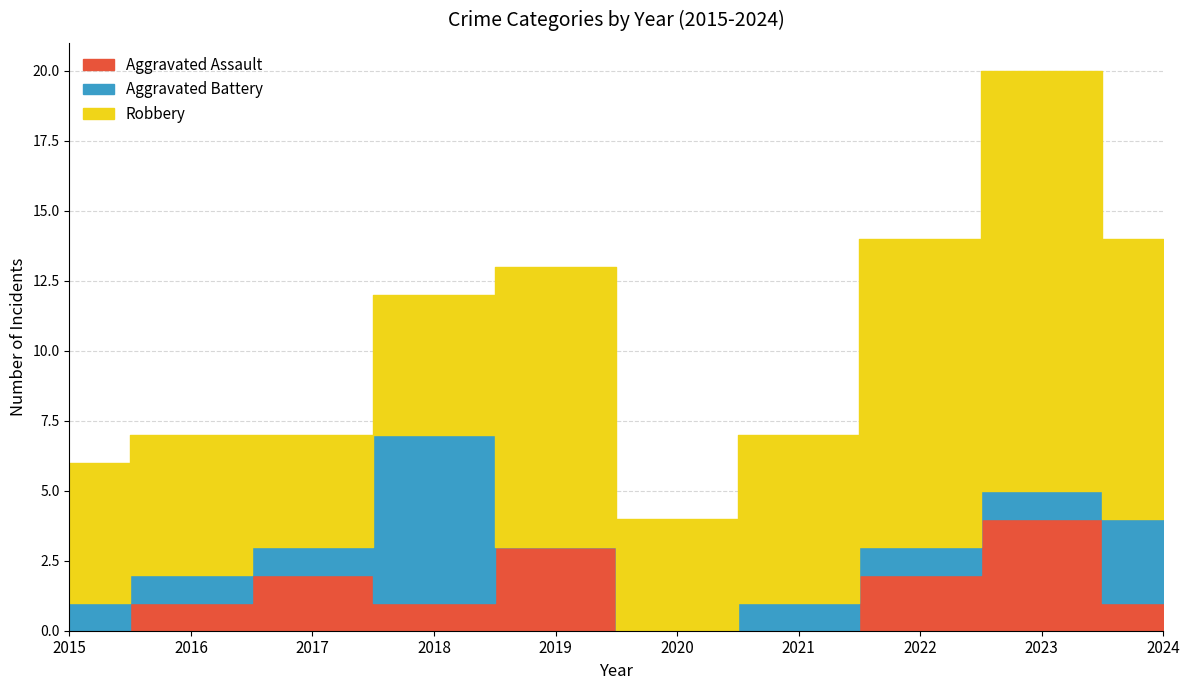

What are all the series names shown in the legend?

Aggravated Assault, Aggravated Battery, Robbery